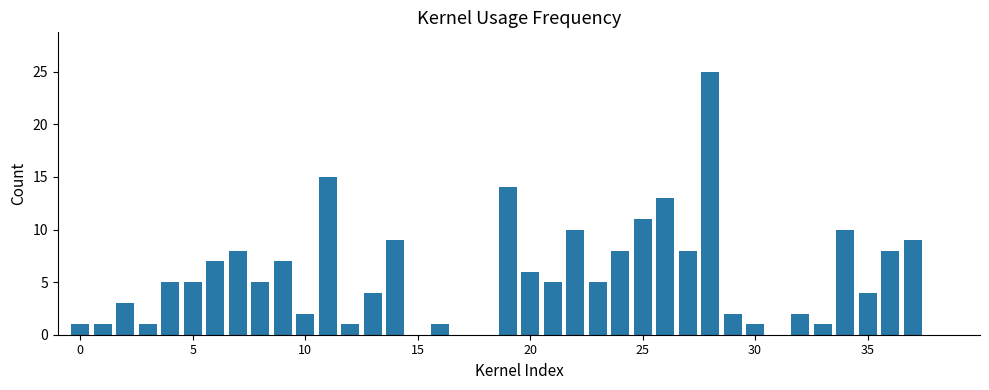

What is the sum of all values?

217